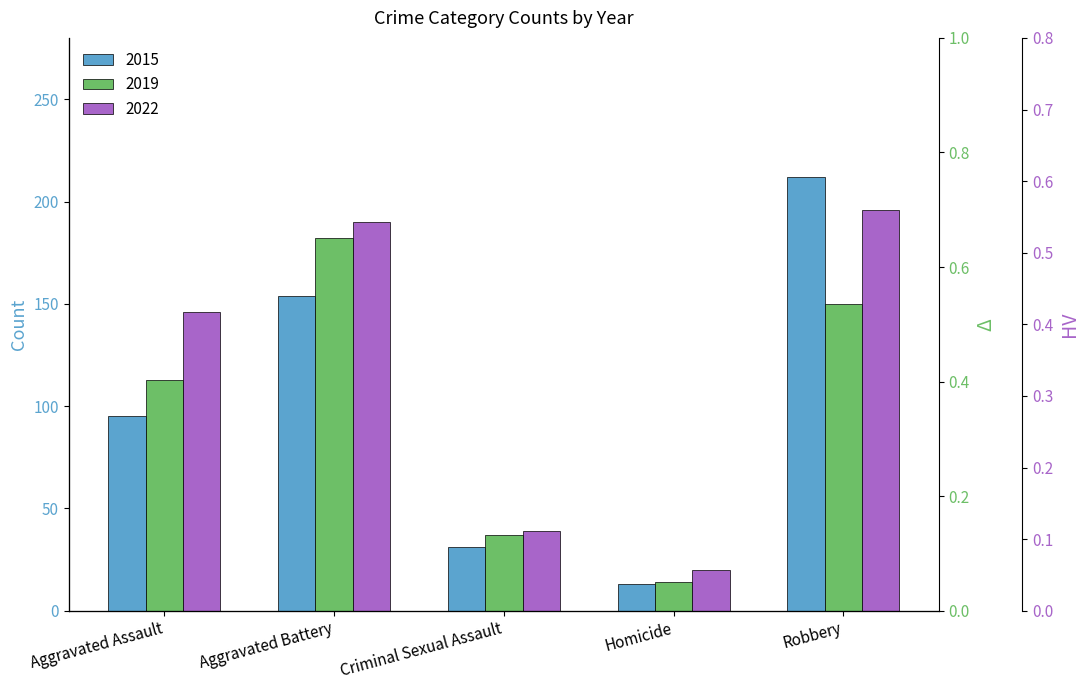

How many groups of bars are there?

5